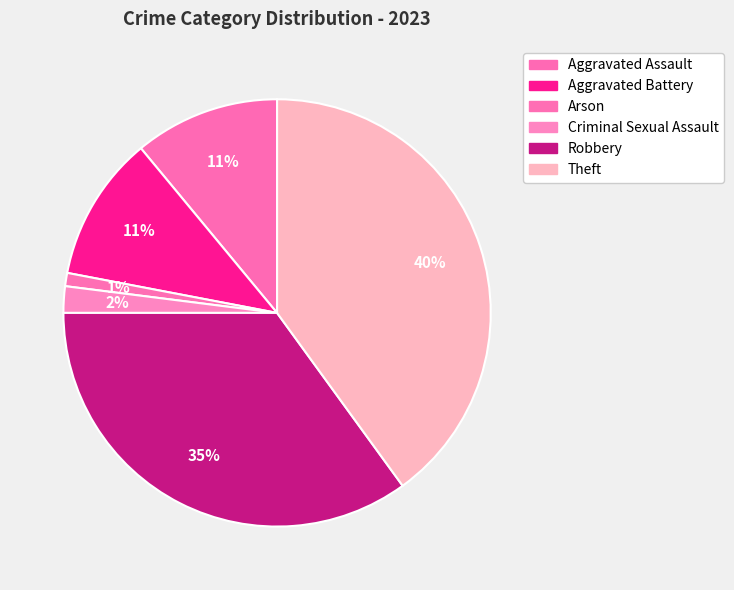

Which category has the smallest portion of the pie?

Arson